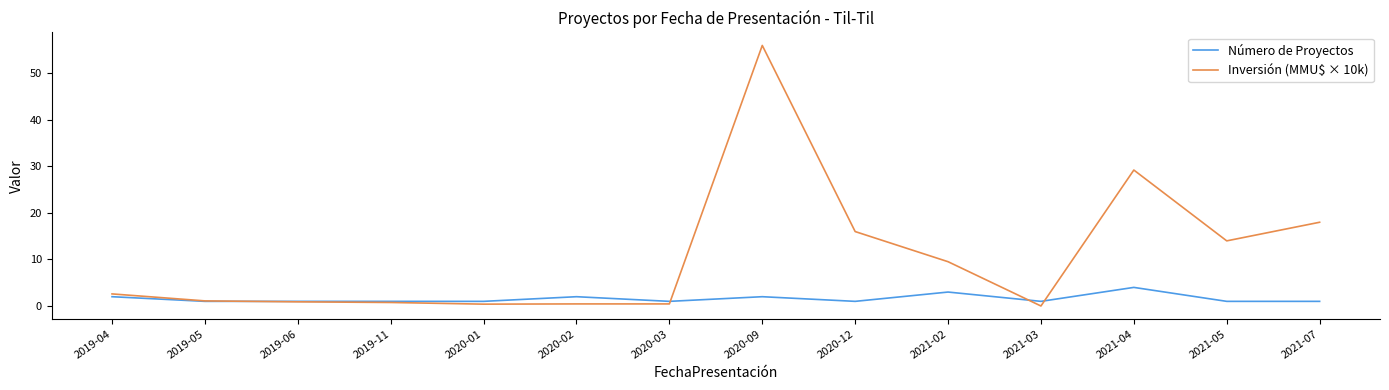

List the series in order of their peak value, highest first.

Inversión (MMU$ × 10k), Número de Proyectos